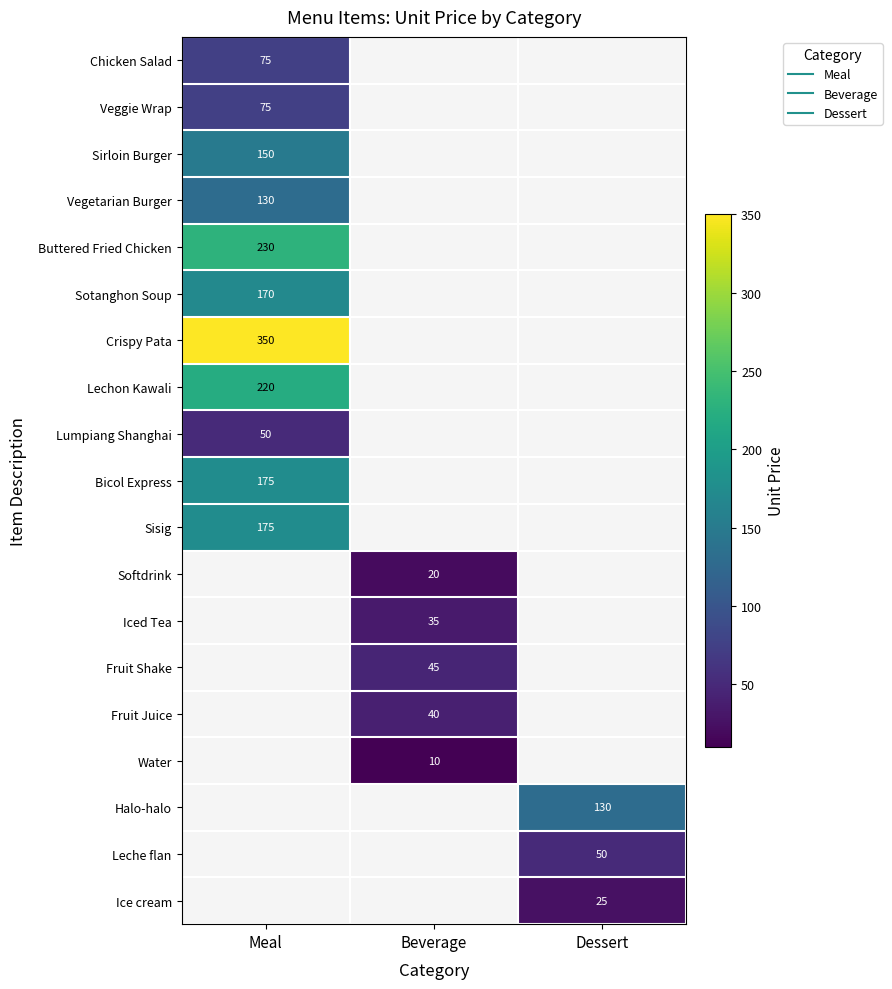

At which category does the chart reach its minimum across all series?

Beverage